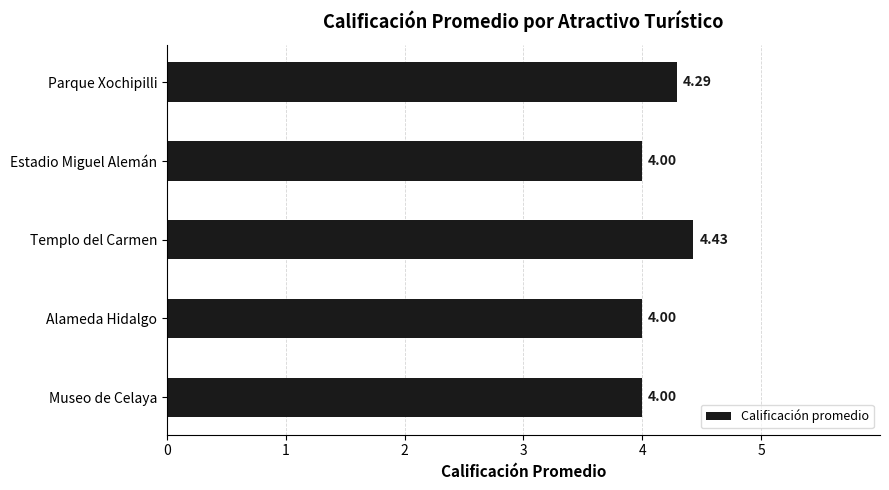

What is the sum of all values?

20.7